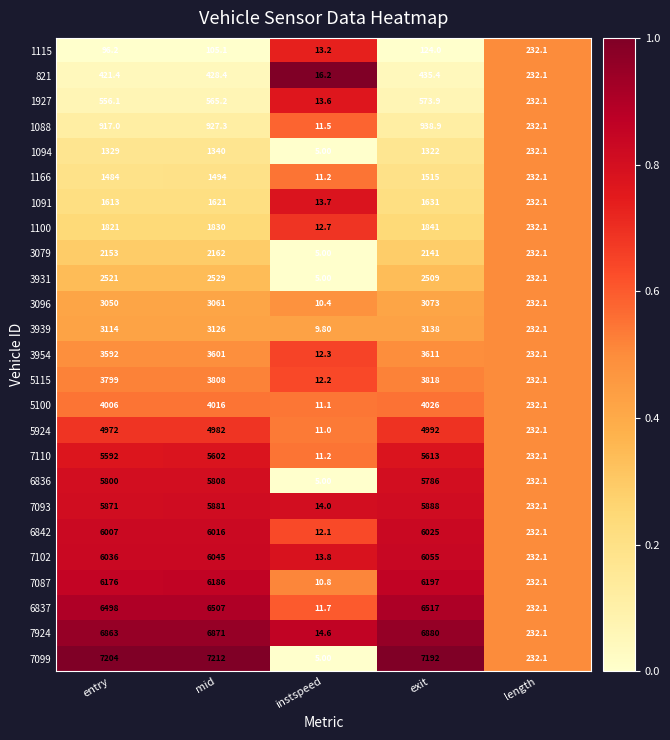

Which series has the largest range (max minus min)?

7099